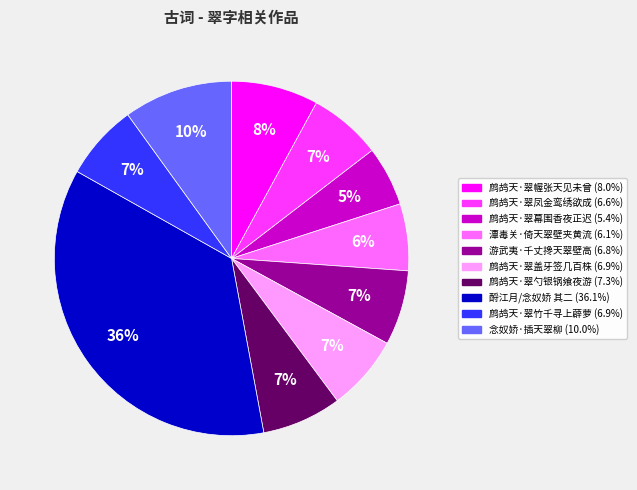

To the nearest percent, what portion does 鹧鸪天·翠幄张天见未曾 represent?

8%